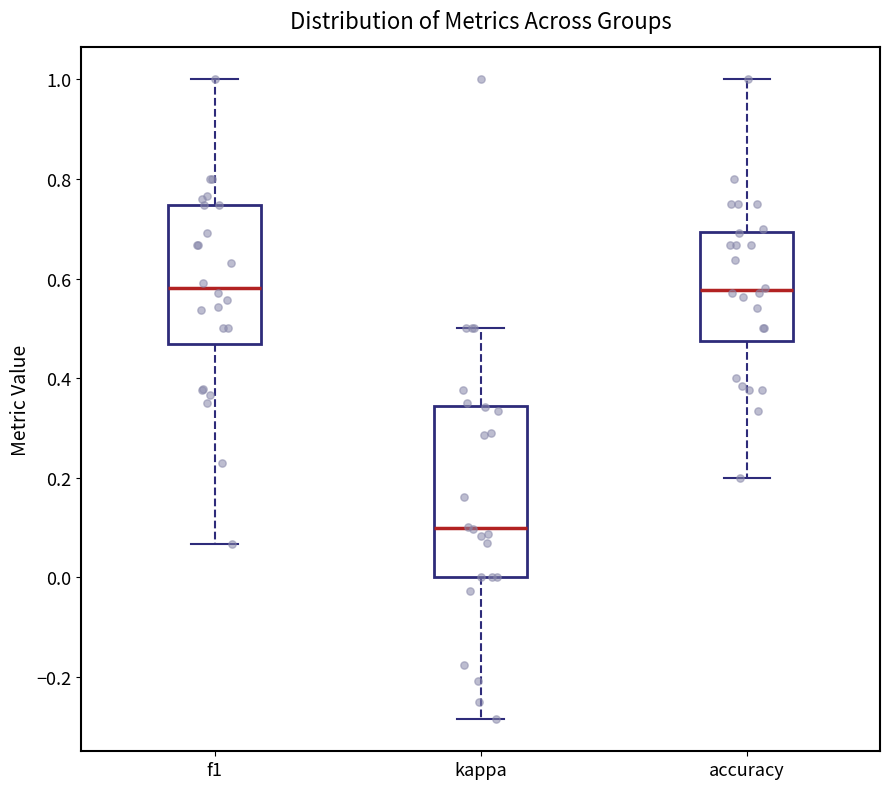

Reading left to right, read every box against the y-axis: the position of its median line, the range the box covers, and the ends of its whiskers. The values are not printed on the chart, so give them approximately, as read against the axis.

f1: median 0.58, box 0.46 to 0.74, whiskers 0.06 to 1.00
kappa: median 0.10, box 0.00 to 0.34, whiskers -0.28 to 0.50
accuracy: median 0.58, box 0.48 to 0.70, whiskers 0.20 to 1.00